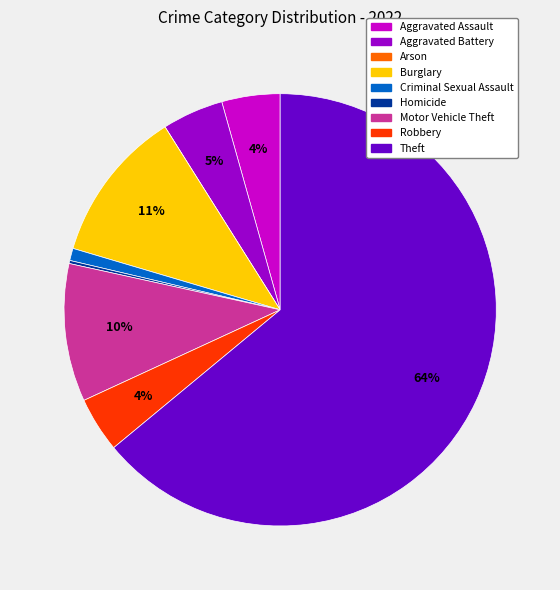

Is it true that Burglary is 6% of the pie?

False